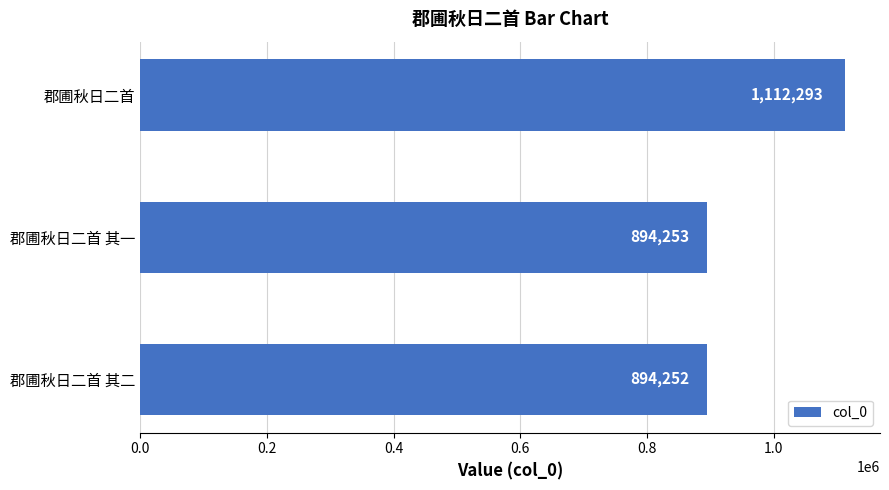

True or false: the data shows 592658 at 郡圃秋日二首 其二.

False